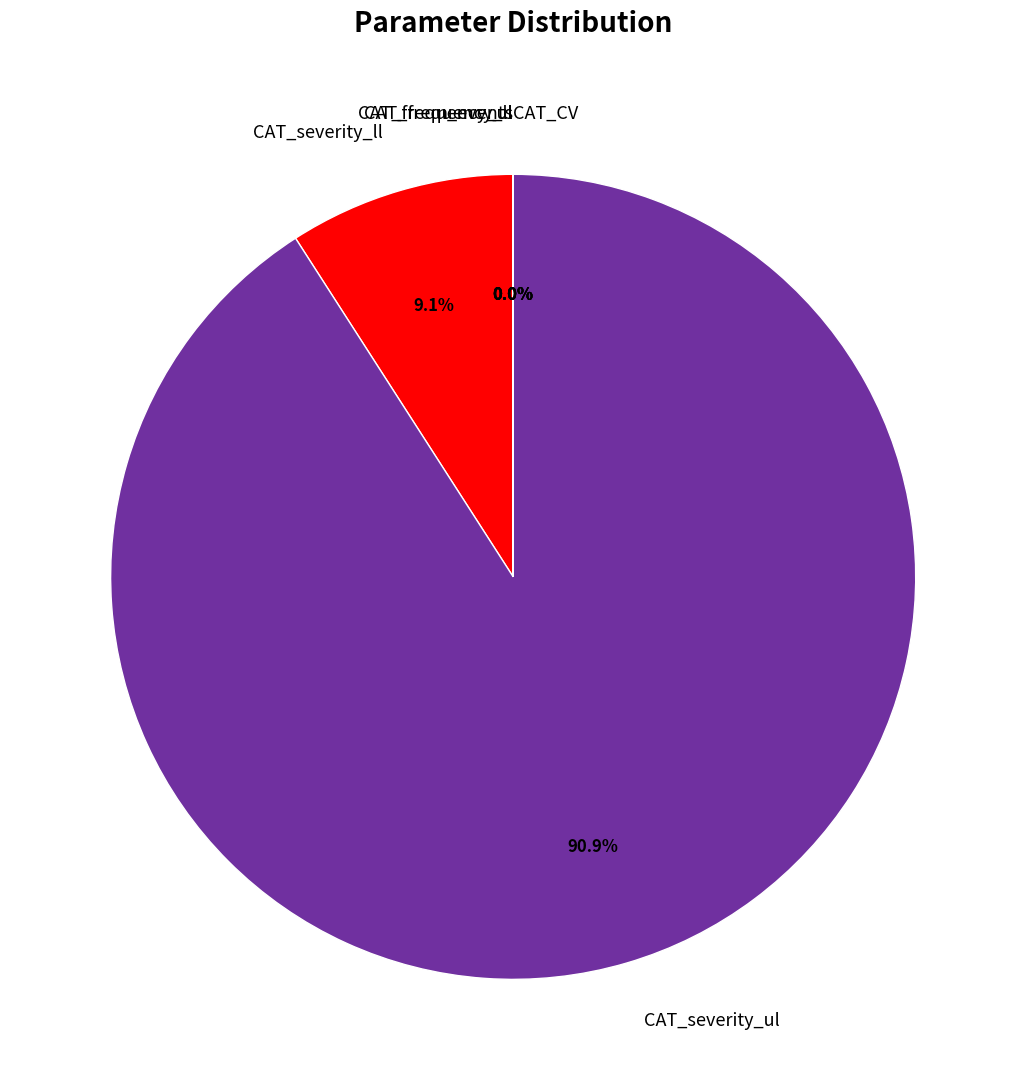

Which slice is the largest?

CAT_severity_ul